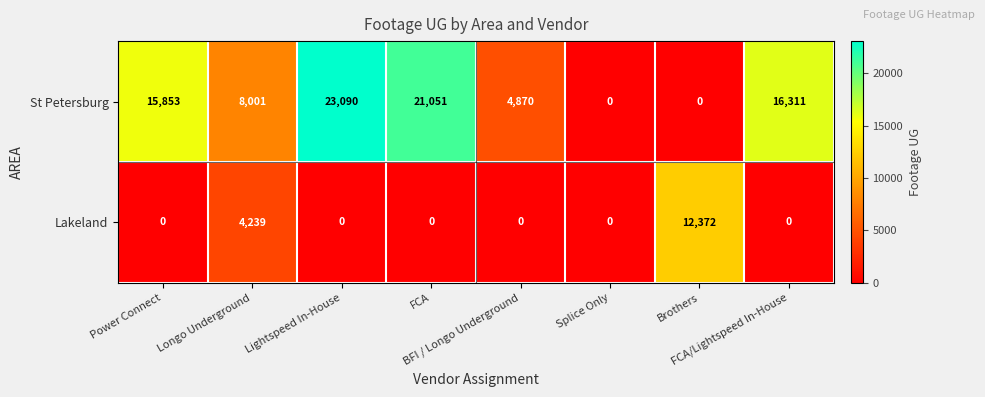

What is the difference between the maximum and minimum values in the Lakeland series?

12372